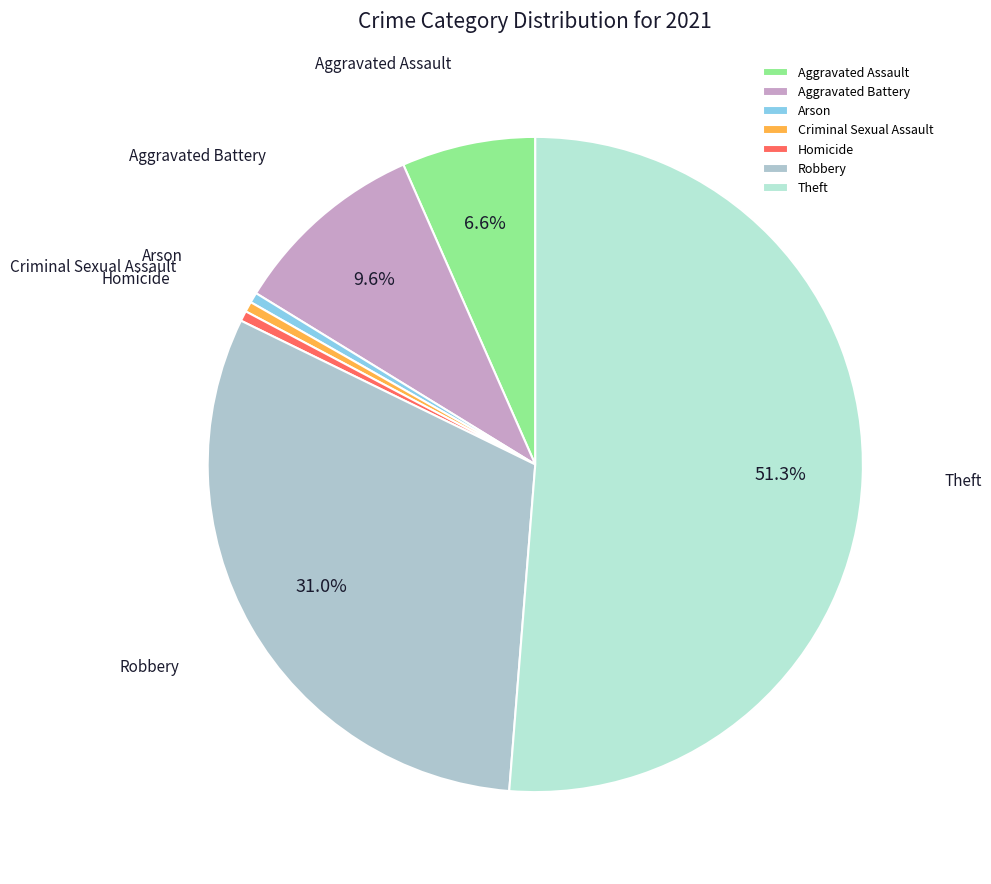

Count the number of slices in the pie.

7